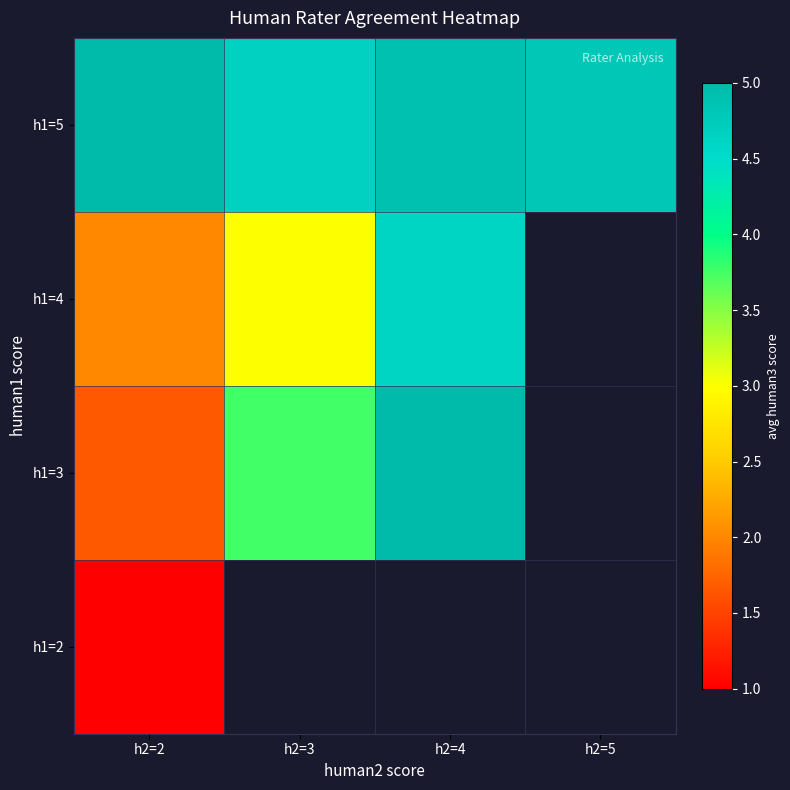

Rank the series by their maximum value, from highest to lowest.

h1=5, h1=3, h1=4, h1=2